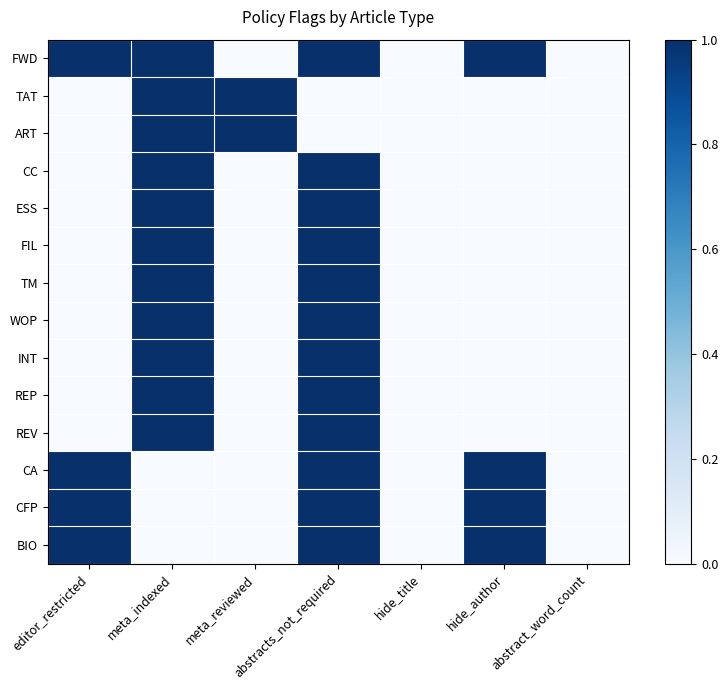

Rank the series at meta_reviewed from lowest to highest value.

FWD, CC, ESS, FIL, TM, WOP, INT, REP, REV, CA, CFP, BIO, TAT, ART